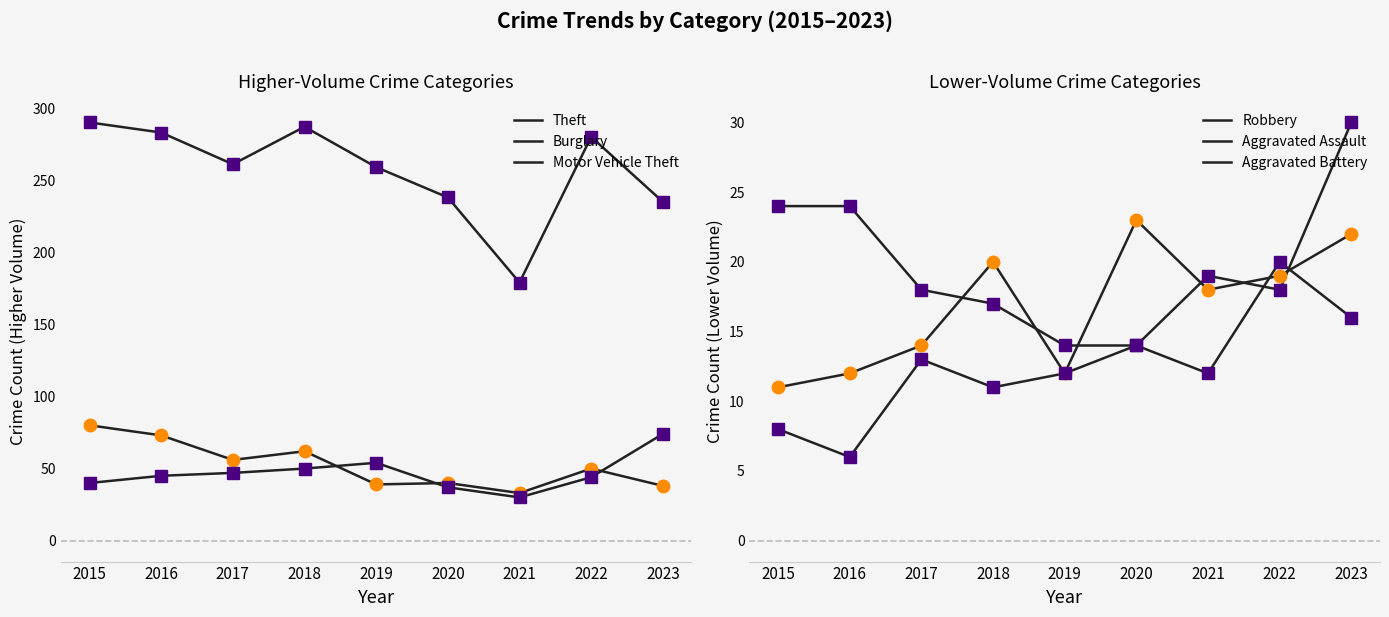

Between 2015 and 2023, which series saw the biggest shift?

Theft